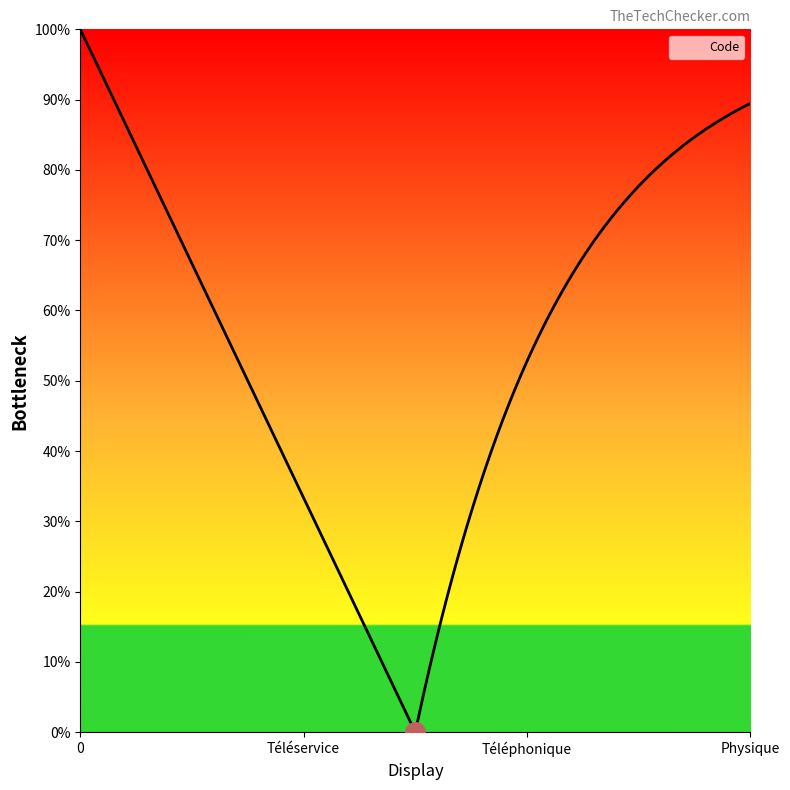

Between Téléservice and Téléphonique, which is larger?

Téléphonique